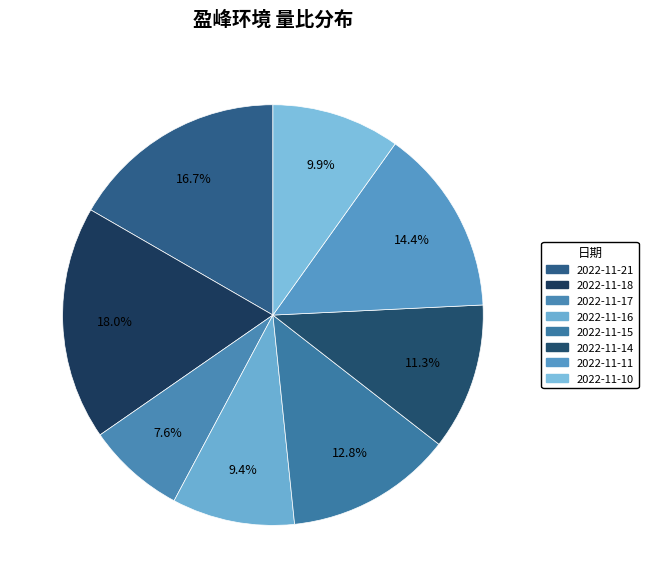

Combined, do 2022-11-21 and 2022-11-16 account for over 50%?

No